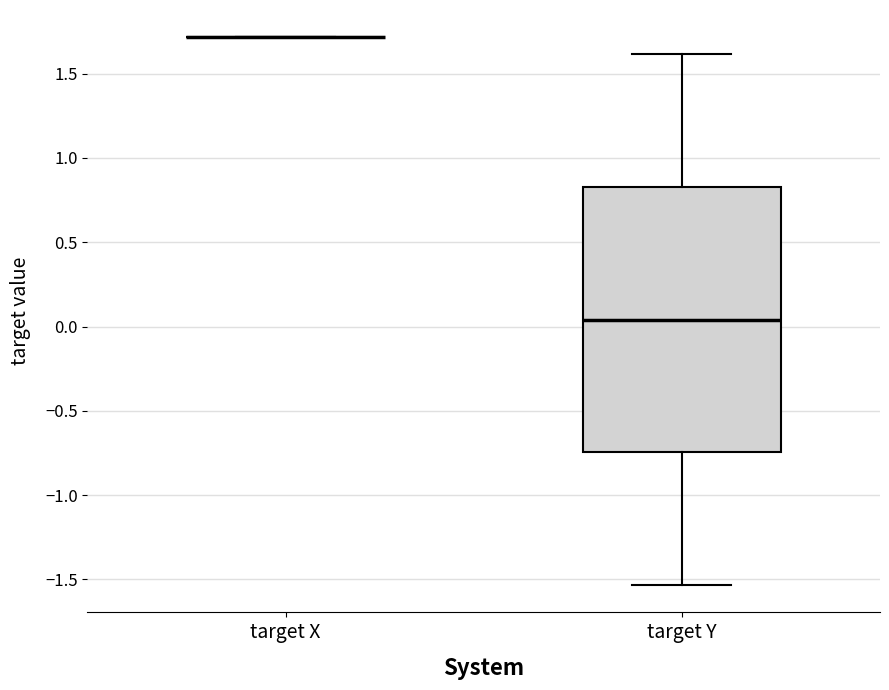

Reading left to right, transcribe this box plot: for each box, give where its median line is, the range the box spans, and where its two whiskers end, as read against the y-axis. The values are not printed on the chart, so give them approximately, as read against the axis.

target X: box collapsed to a line at 1.70, whiskers 1.70 to 1.70
target Y: median 0.05, box -0.75 to 0.85, whiskers -1.55 to 1.60